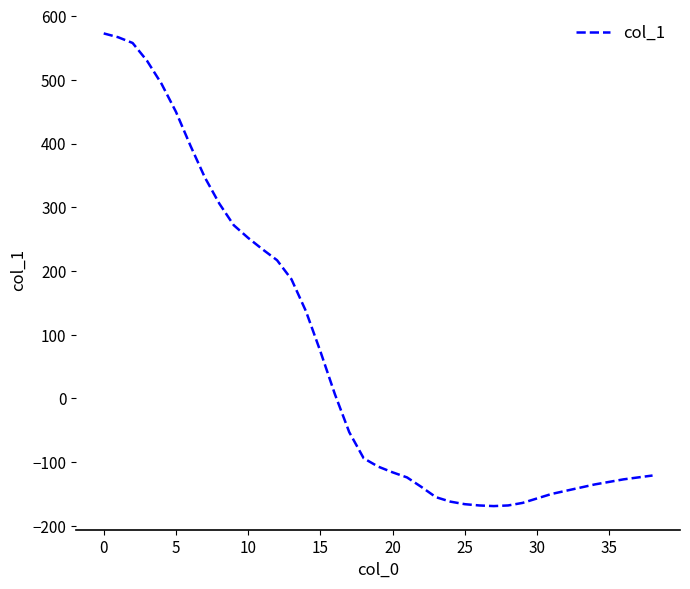

Does the chart display data point markers on the line(s)?

No